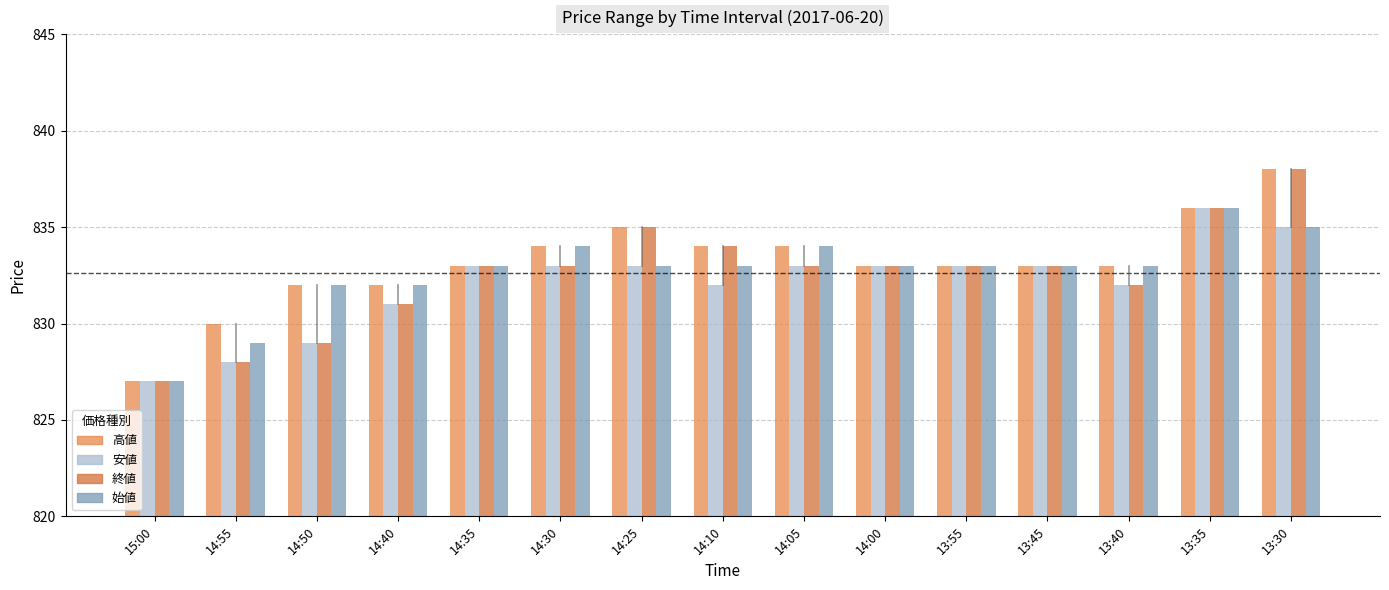

What is the label of the 11th bar from the left?

13:55